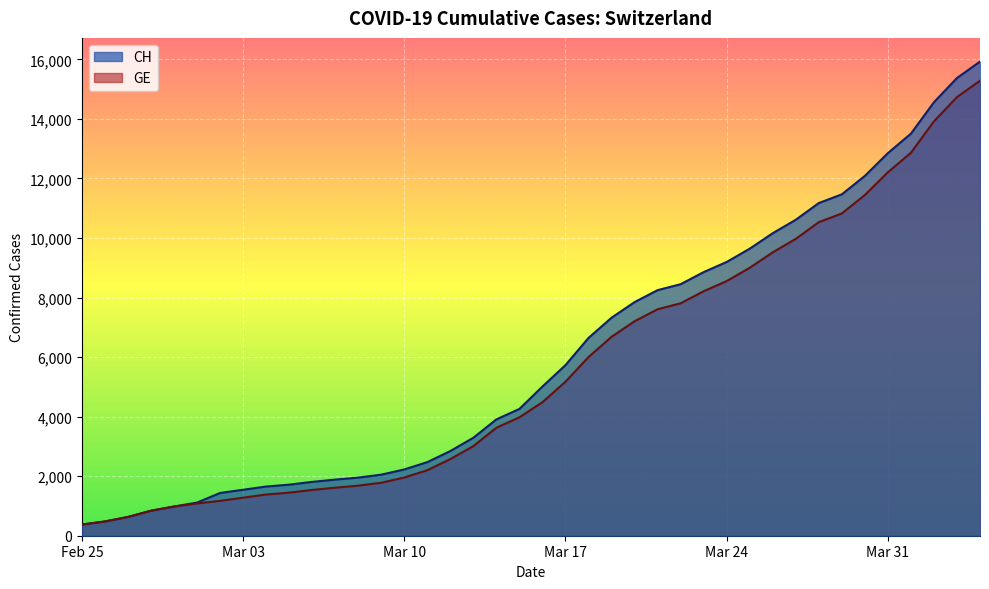

What is the minimum value for CH?

375